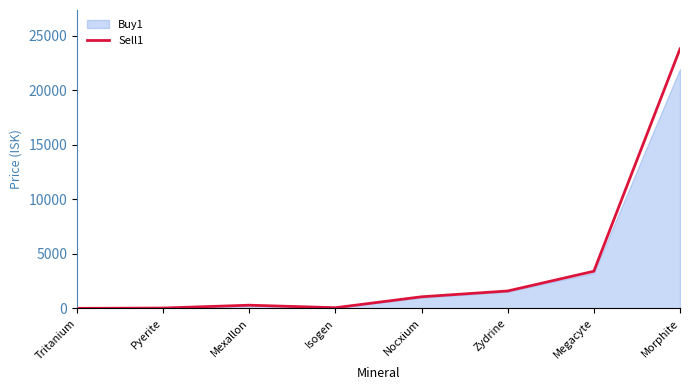

List the labels in order of value, smallest first.

Tritanium, Pyerite, Isogen, Mexallon, Nocxium, Zydrine, Megacyte, Morphite